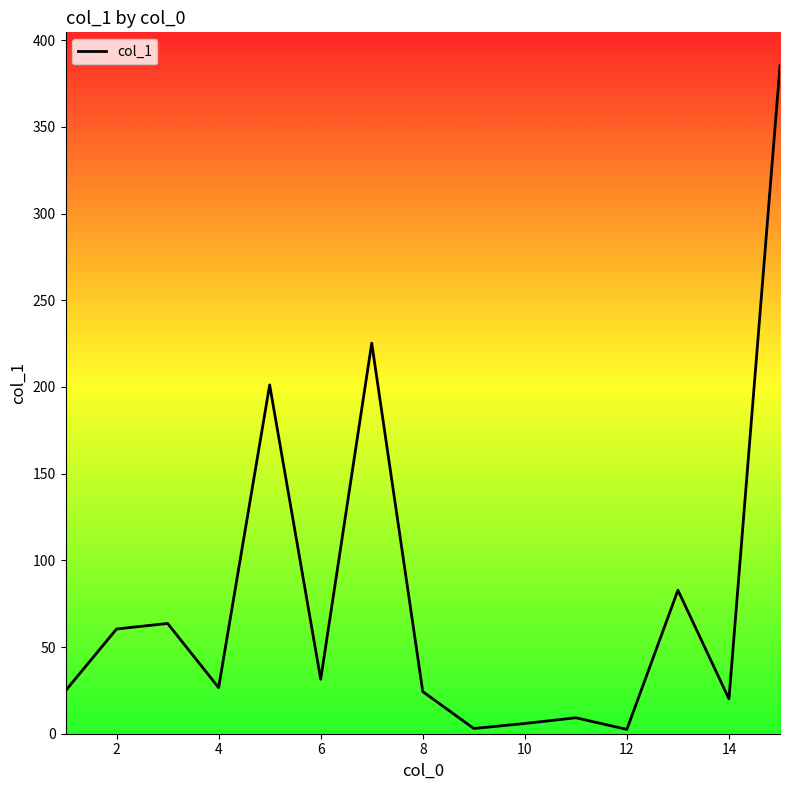

What is the difference between the maximum and minimum values?

382.8